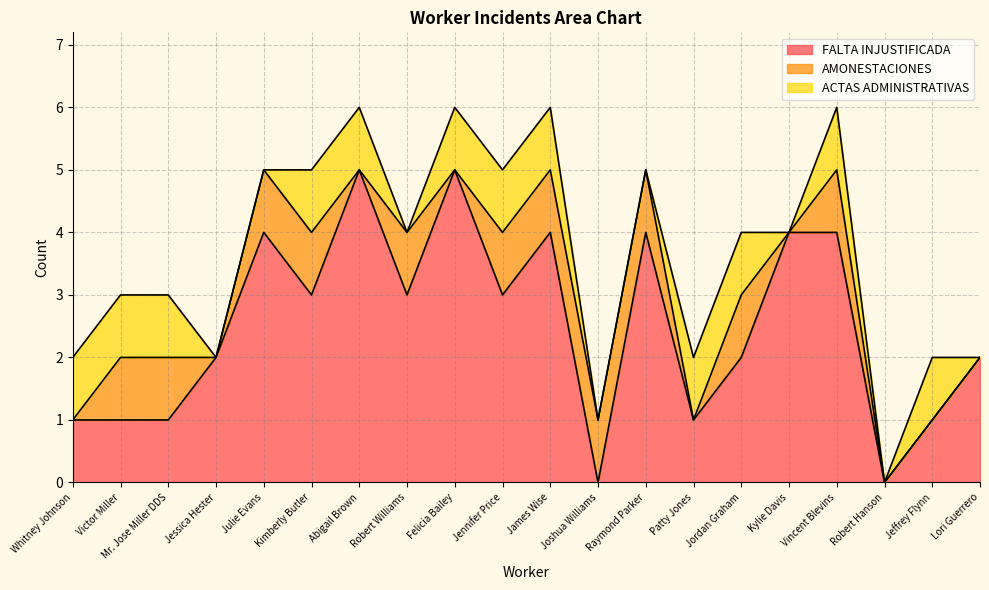

Between Kimberly Butler and Abigail Brown, which series saw the biggest shift?

FALTA INJUSTIFICADA